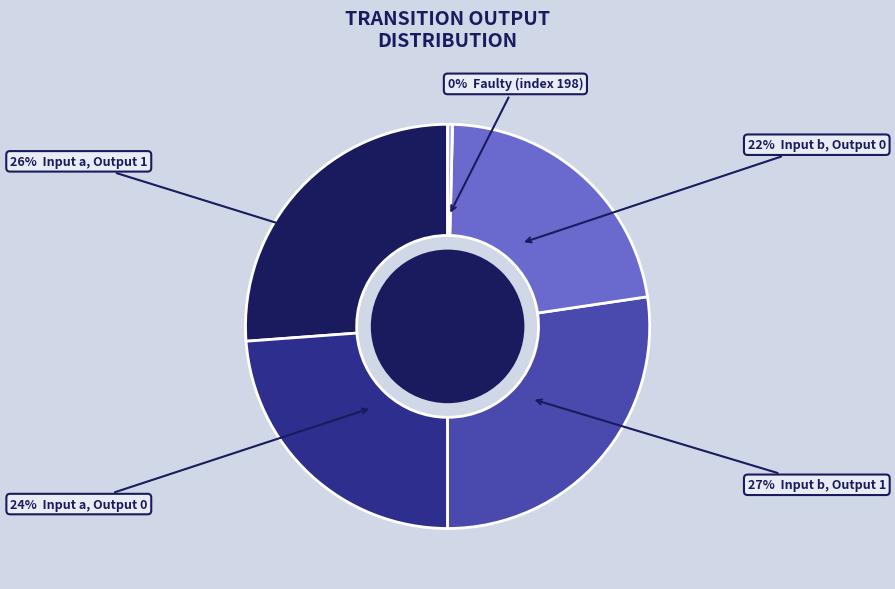

Is there any slice that represents more than half of the pie?

No